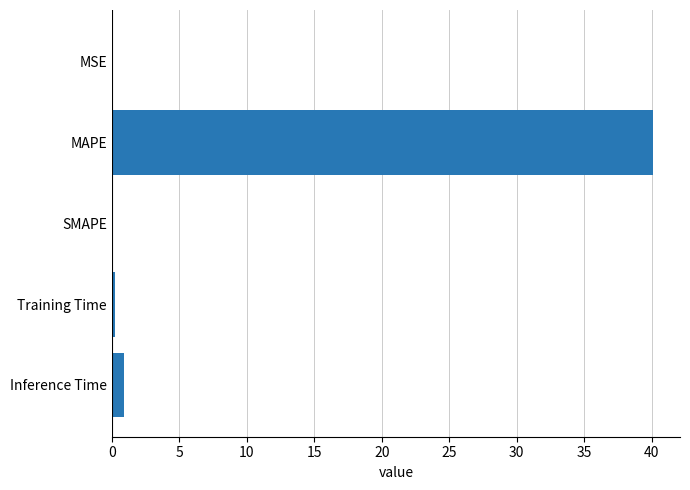

What is the sum of the values at Inference Time and MAPE?

41.0